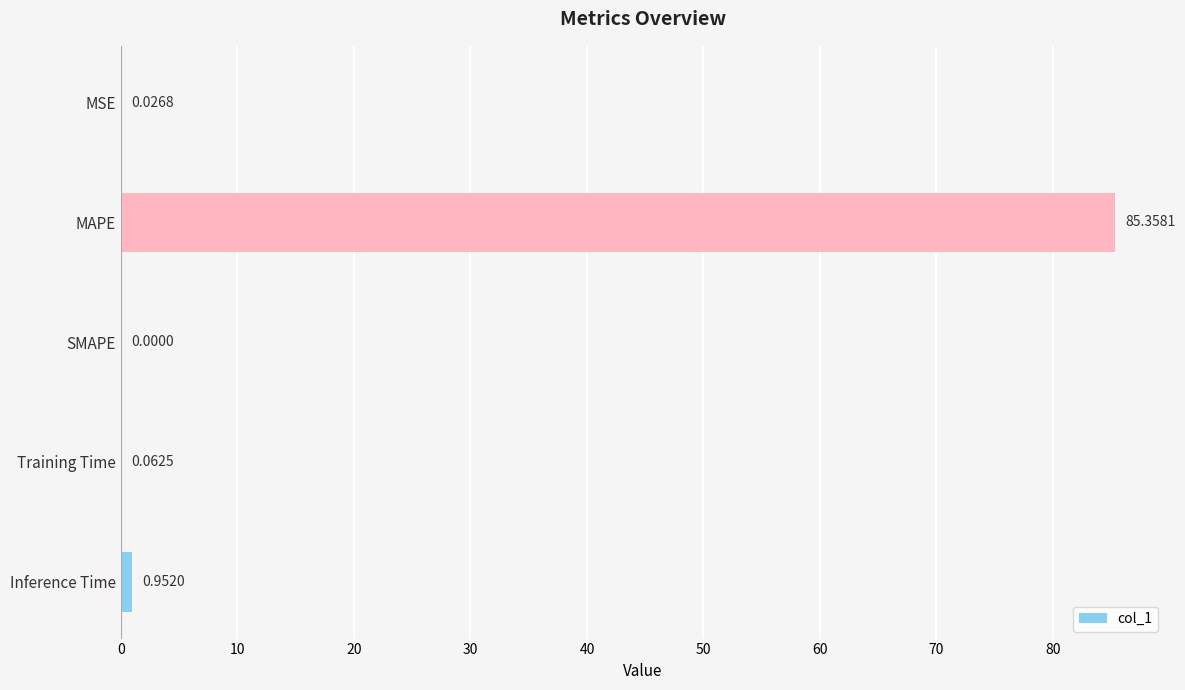

Count the number of data series in this chart.

1